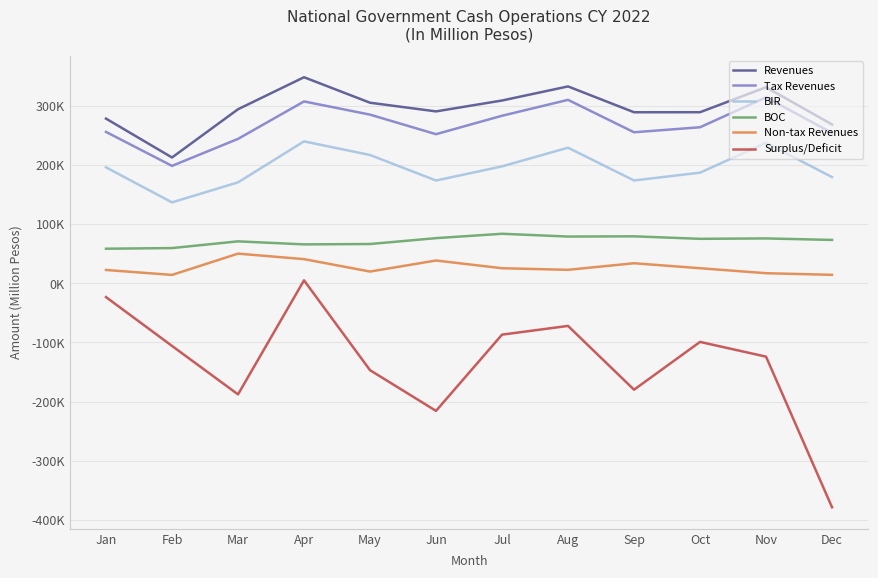

Reading left to right, transcribe all the data shown in this chart.

Revenues: 278075	212402	293883	347949	304915	290268	308632	332440	288814	288873	331061	268193
Tax Revenues: 255626	198253	243819	307083	284792	251760	282919	309735	254993	263472	313974	253889
BIR: 195775	136607	170384	239604	216618	173540	197390	228938	173629	186759	237143	179287
BOC: 58346	59433	70778	65669	66288	76201	83596	78884	79273	75055	75724	73173
Non-tax Revenues: 22447	14090	50059	40751	19780	38427	25397	22691	33820	25396	16975	14249
Surplus/Deficit: -23382	-105800	-187666	4936	-146785	-215523	-86763	-72036	-179760	-99061	-123929	-378366